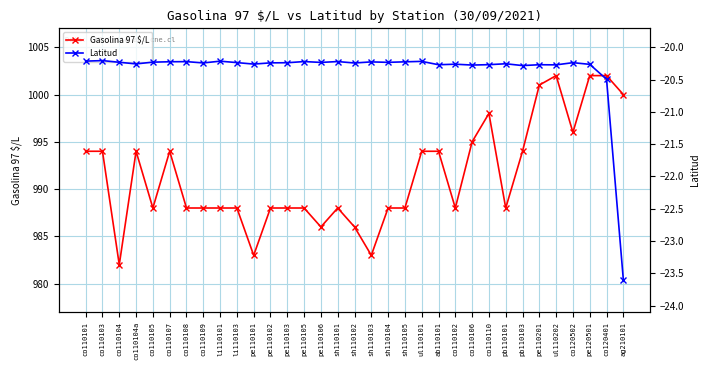

At how many categories does at least one series exceed 784?

33